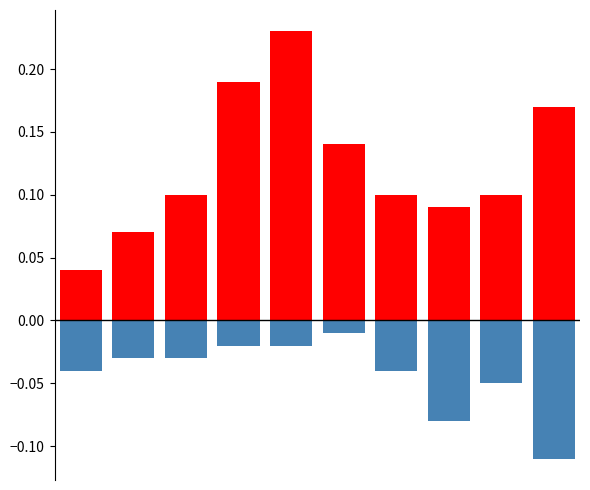

Which series has the widest spread of values?

Robbery